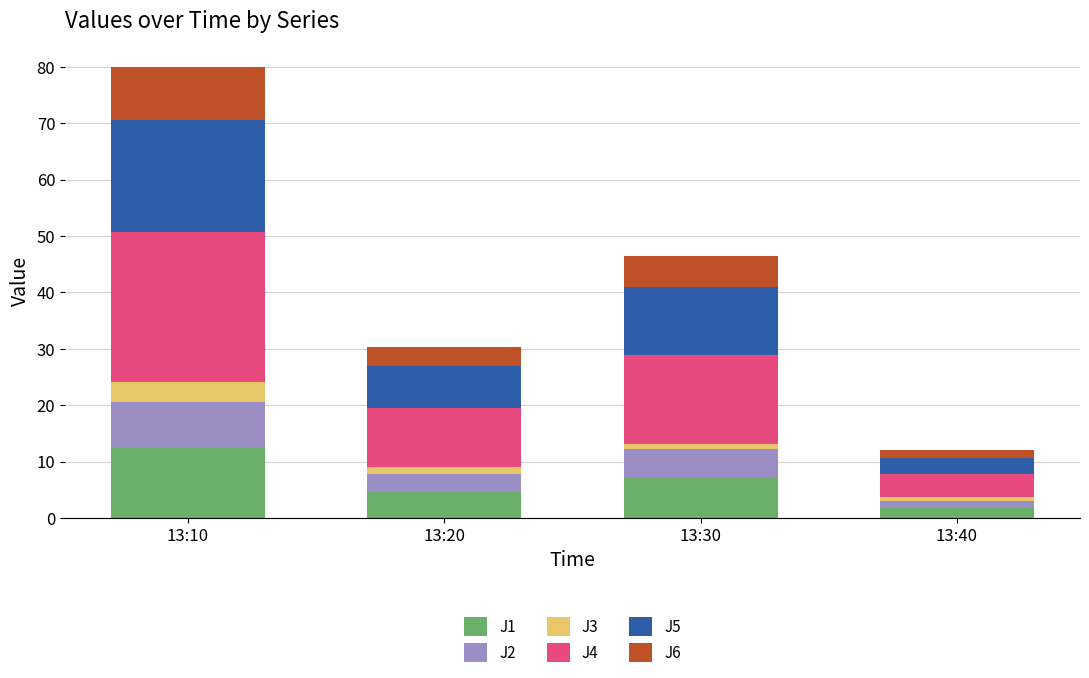

At which label does J1 reach its peak?

13:10